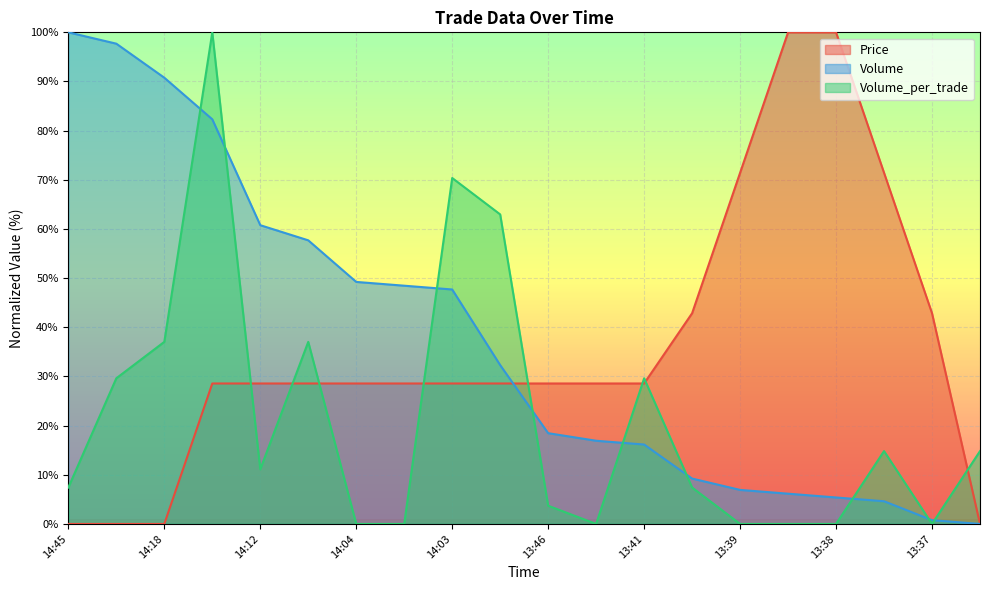

Which series ends up on top after the final intersection of Price and Volume_per_trade?

Volume_per_trade